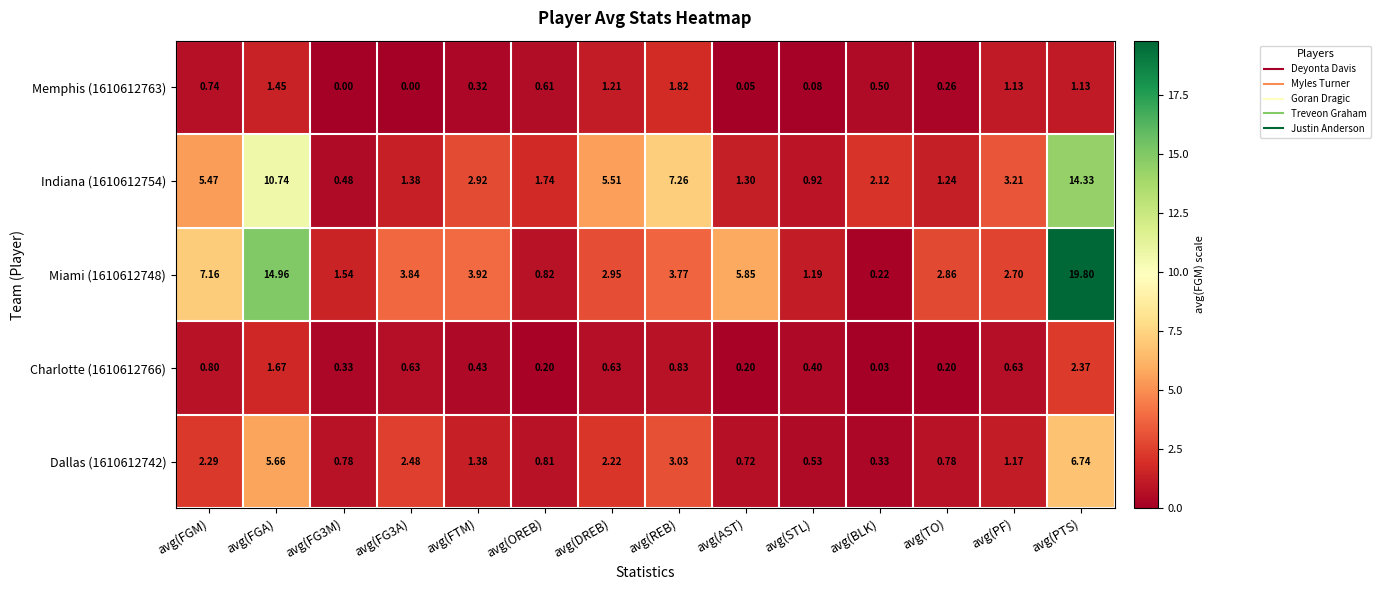

Rank the series by their maximum value, from highest to lowest.

Miami (1610612748), Indiana (1610612754), Dallas (1610612742), Charlotte (1610612766), Memphis (1610612763)